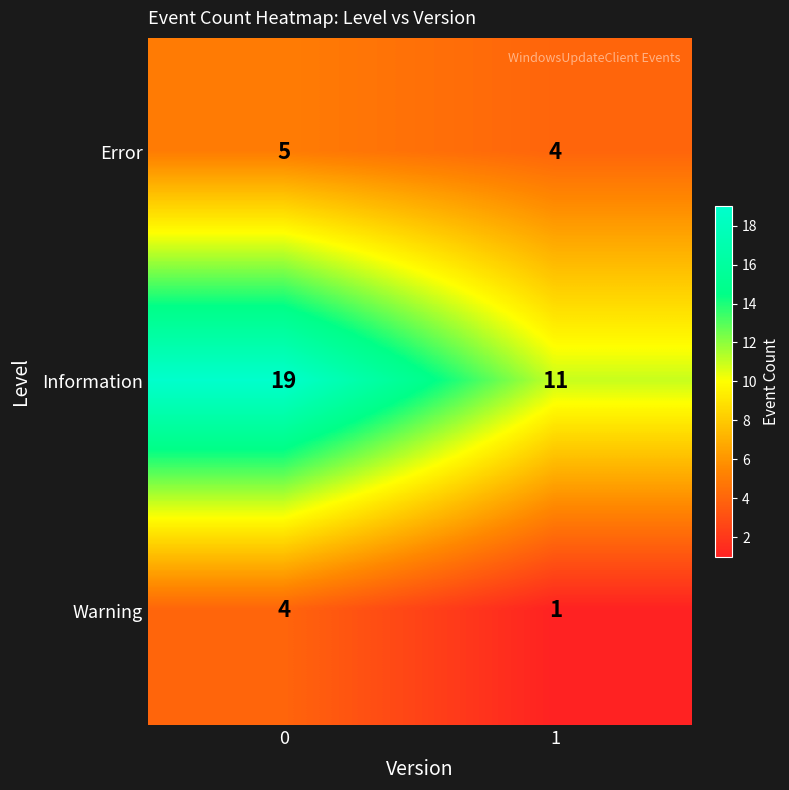

What is the minimum value shown in the chart?

1